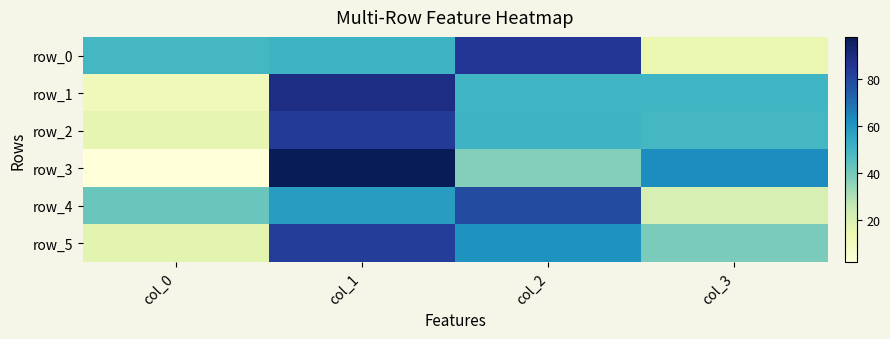

Between col_1 and col_3, which is larger?

col_1